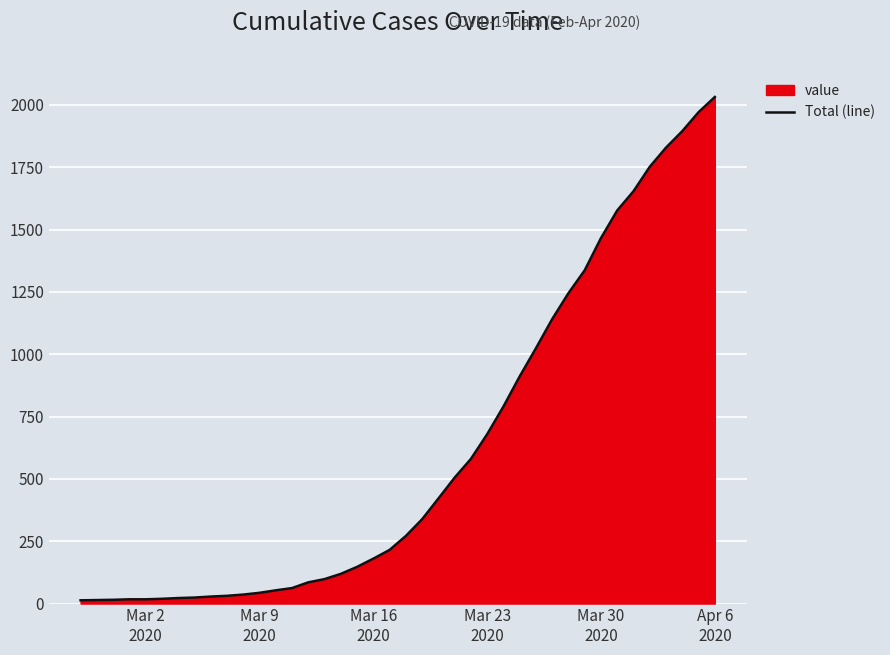

How many lines are shown in the chart?

1